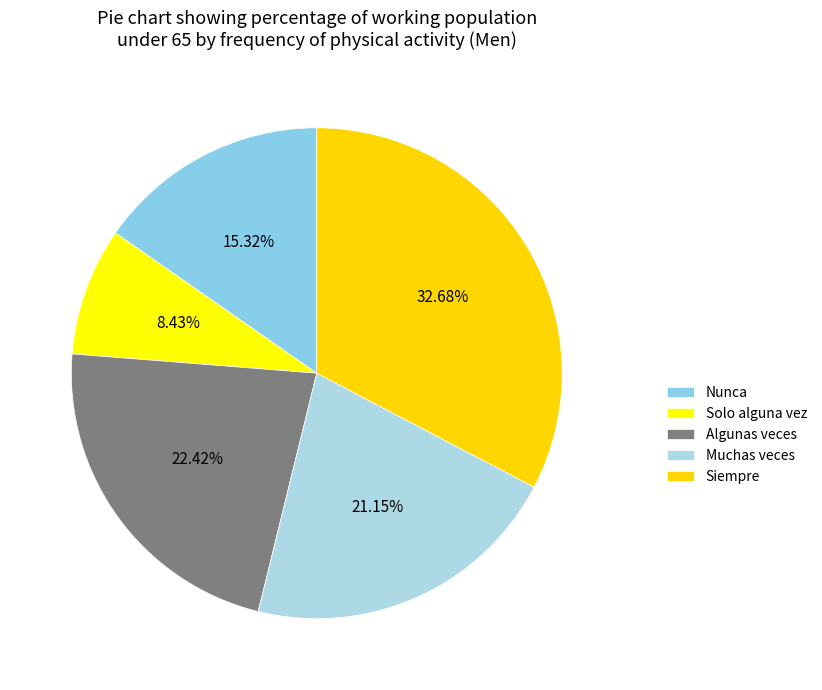

Between Solo alguna vez and Muchas veces, which is larger?

Muchas veces